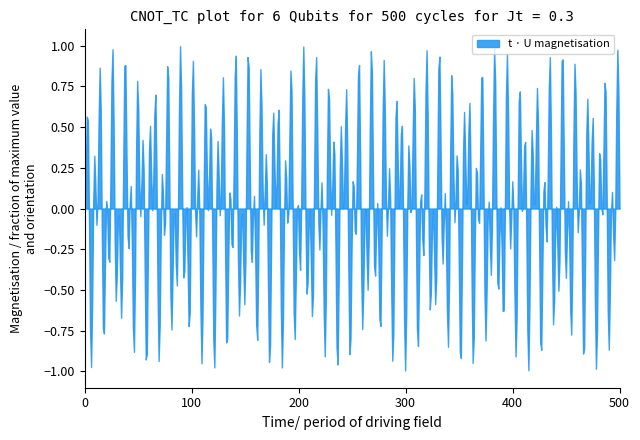

What is the difference between the maximum and minimum values?

2.0